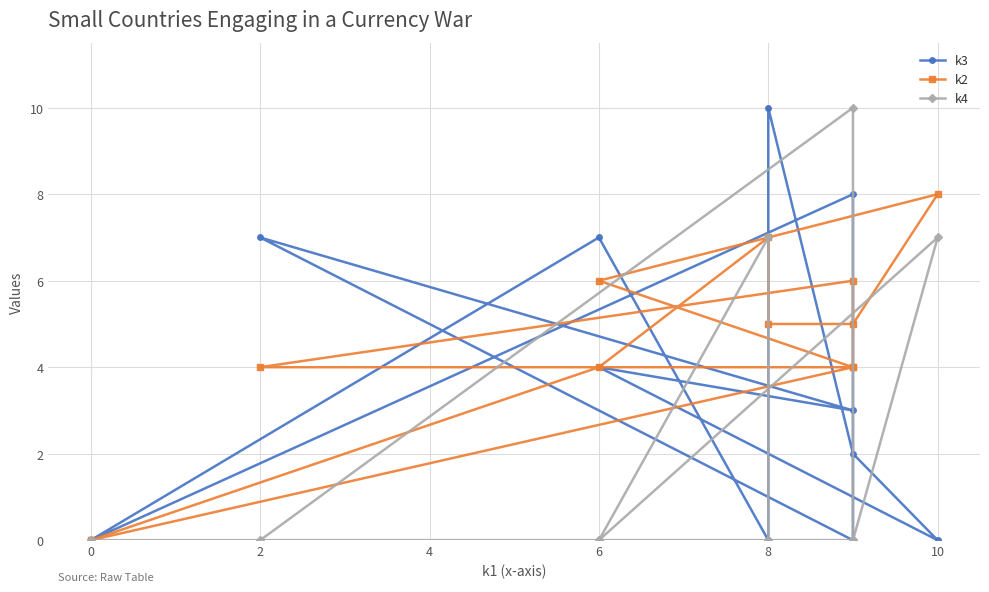

True or false: k3 has a value of -4 at 9.

False